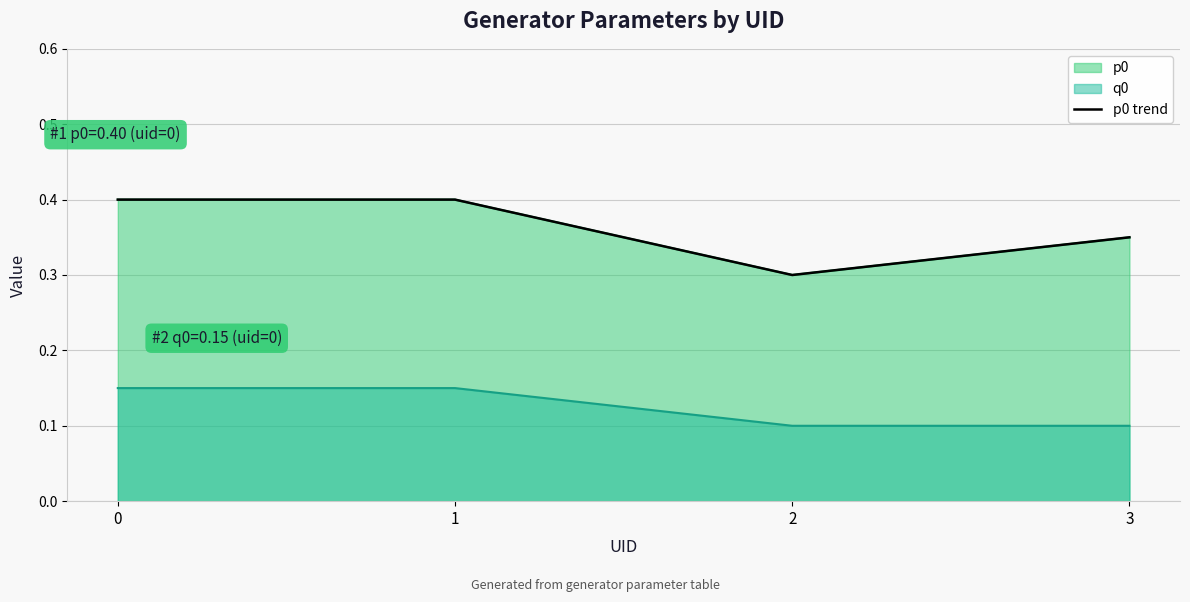

What is the value of the 2nd point from the left?

0.4